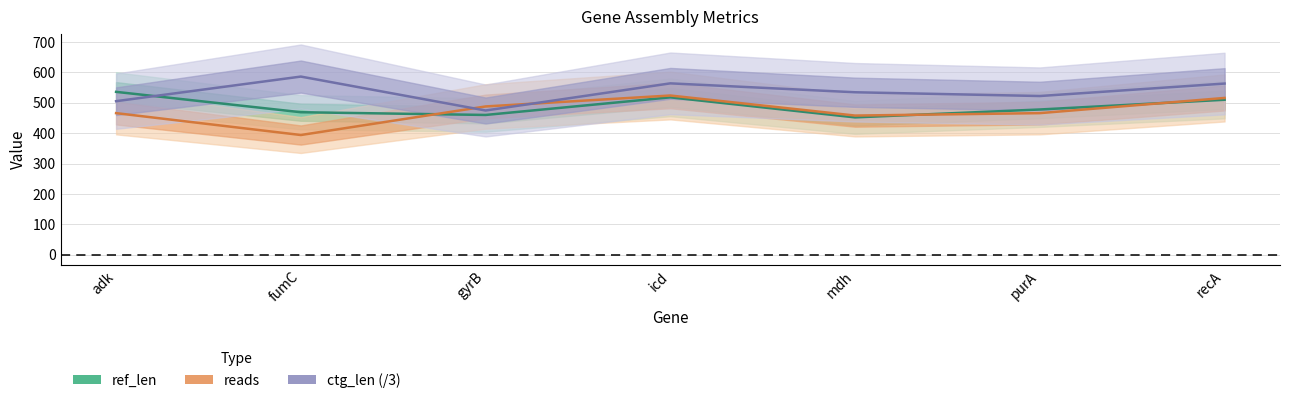

What value does the ctg_len mid series have at purA?

522.3